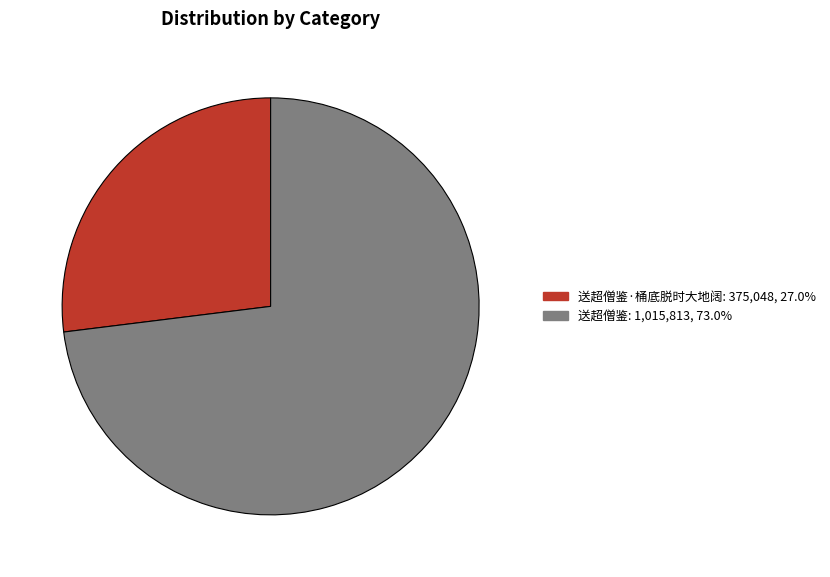

Does any single category account for the majority?

Yes